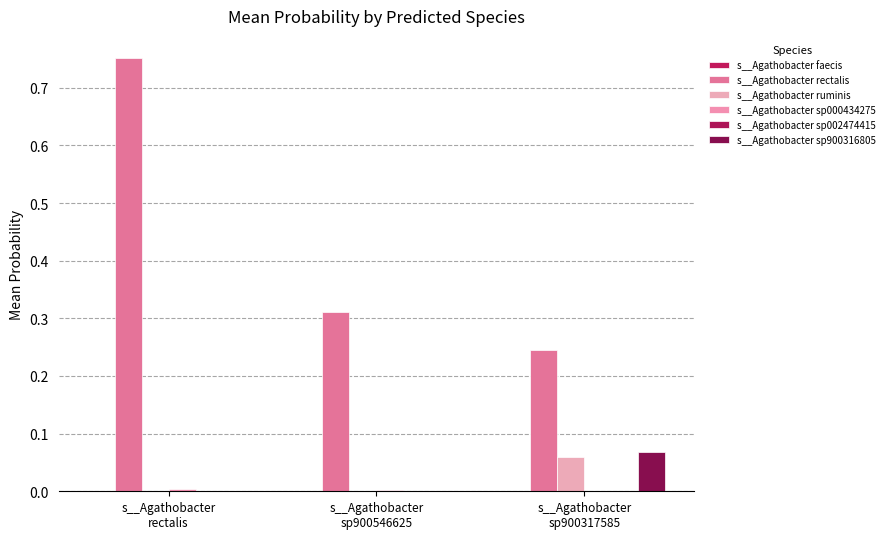

Rank the series at s__Agathobacter
sp900546625 from highest to lowest value.

s__Agathobacter rectalis, s__Agathobacter sp000434275, s__Agathobacter faecis, s__Agathobacter sp002474415, s__Agathobacter sp900316805, s__Agathobacter ruminis